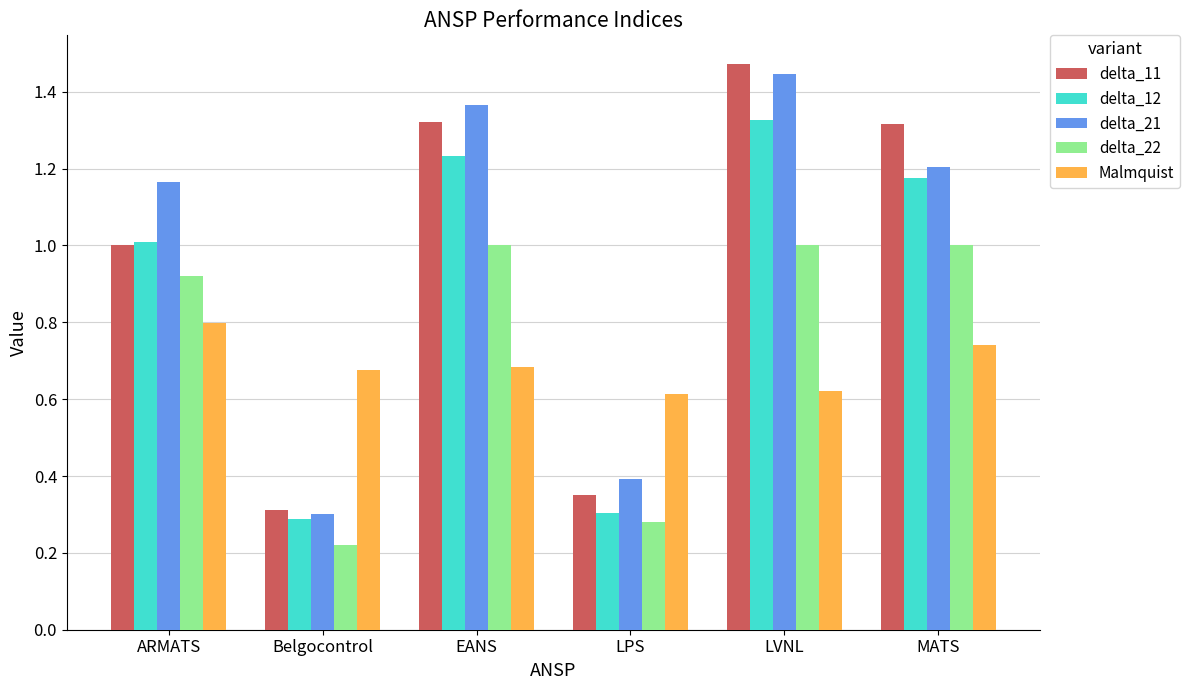

Where does the delta_12 series first go above 1?

ARMATS